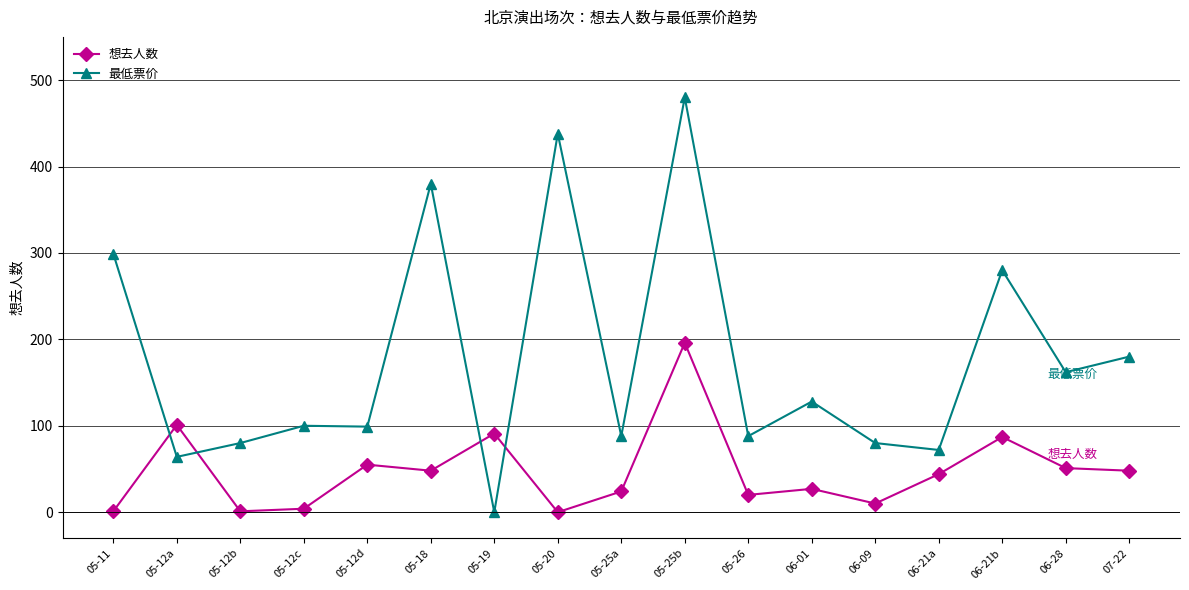

List the series in order of their peak value, highest first.

最低票价, 想去人数